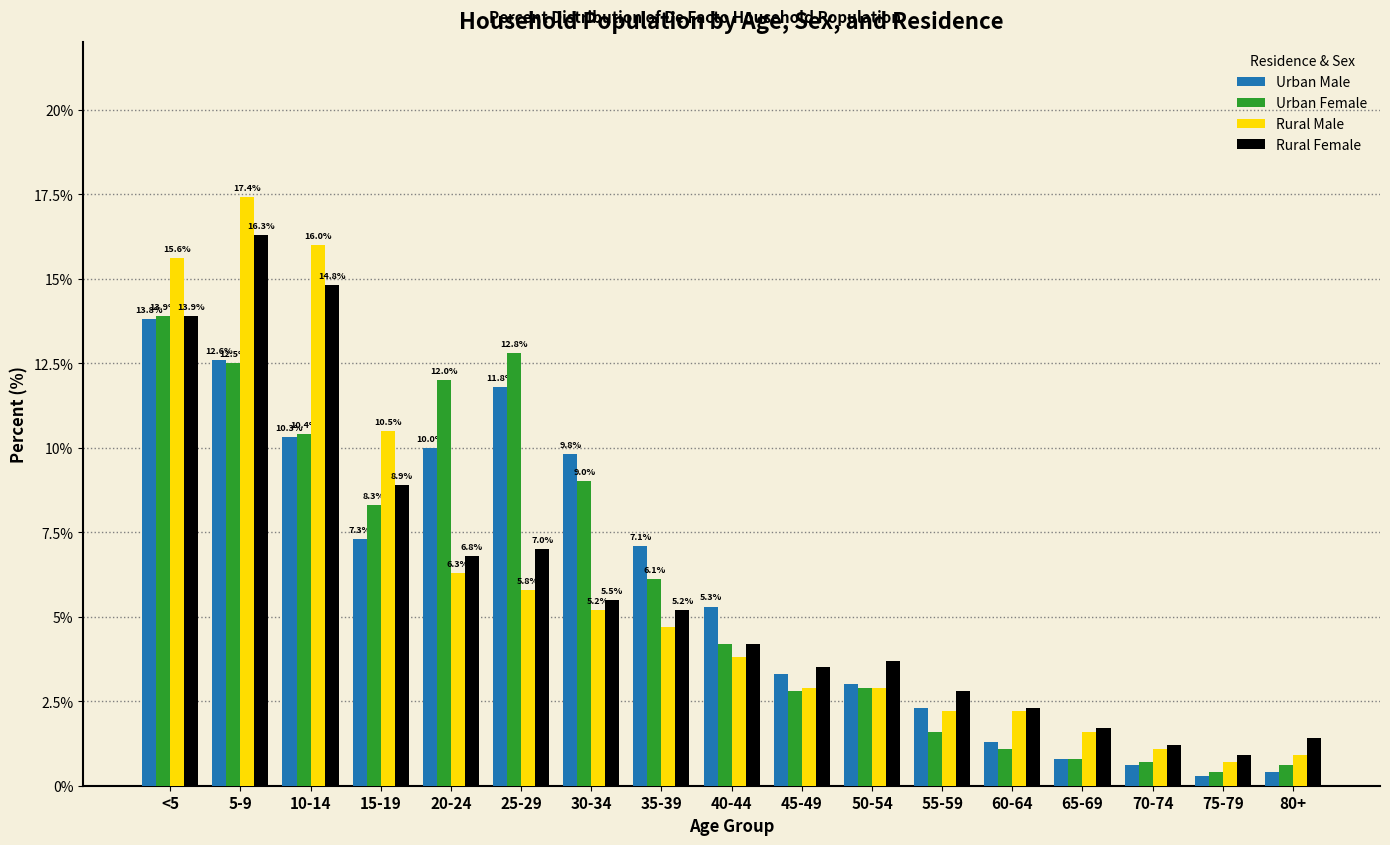

What position from the right is 15-19?

14